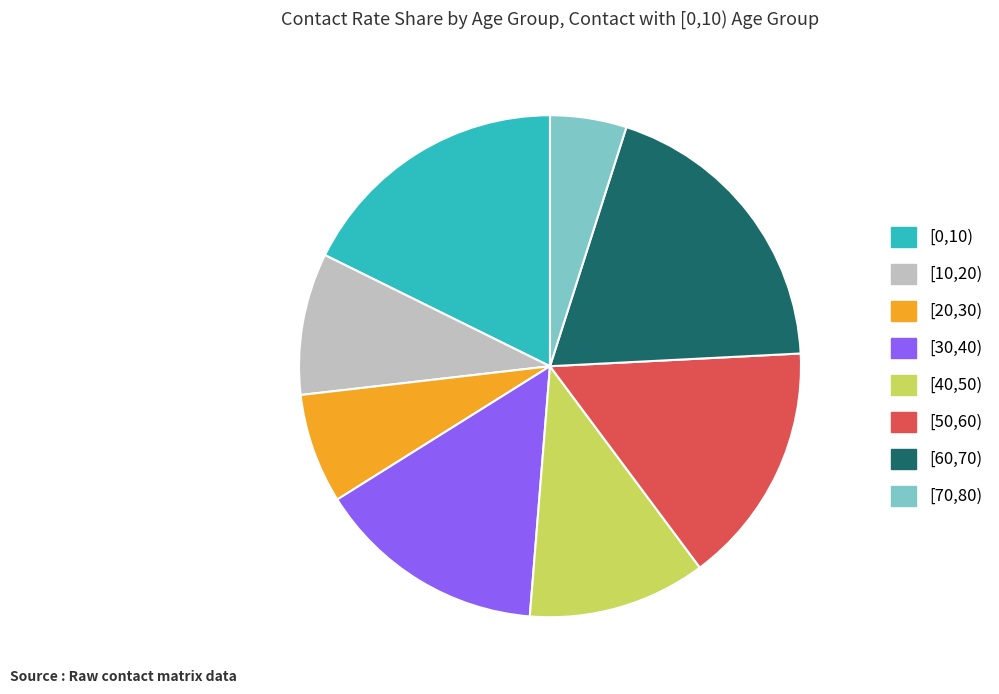

Is there a majority slice in this chart?

No